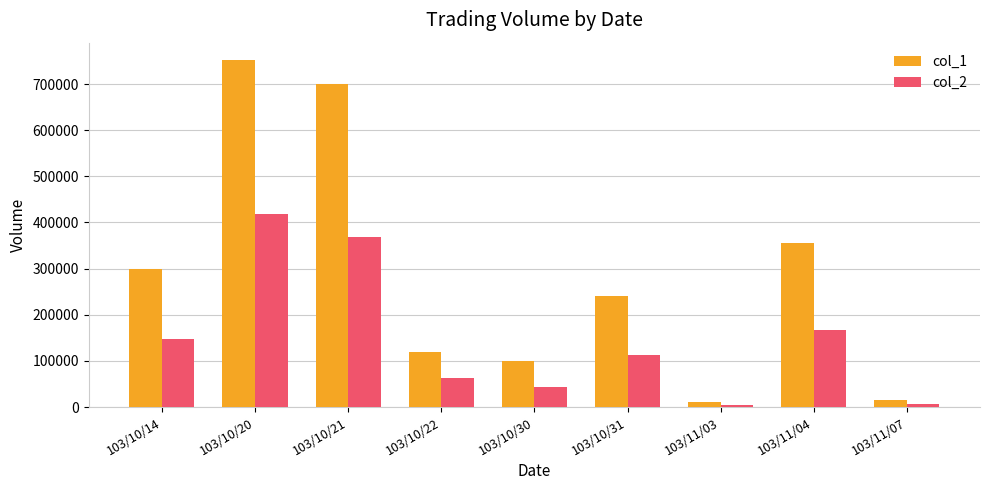

What is the smallest value displayed?

4300